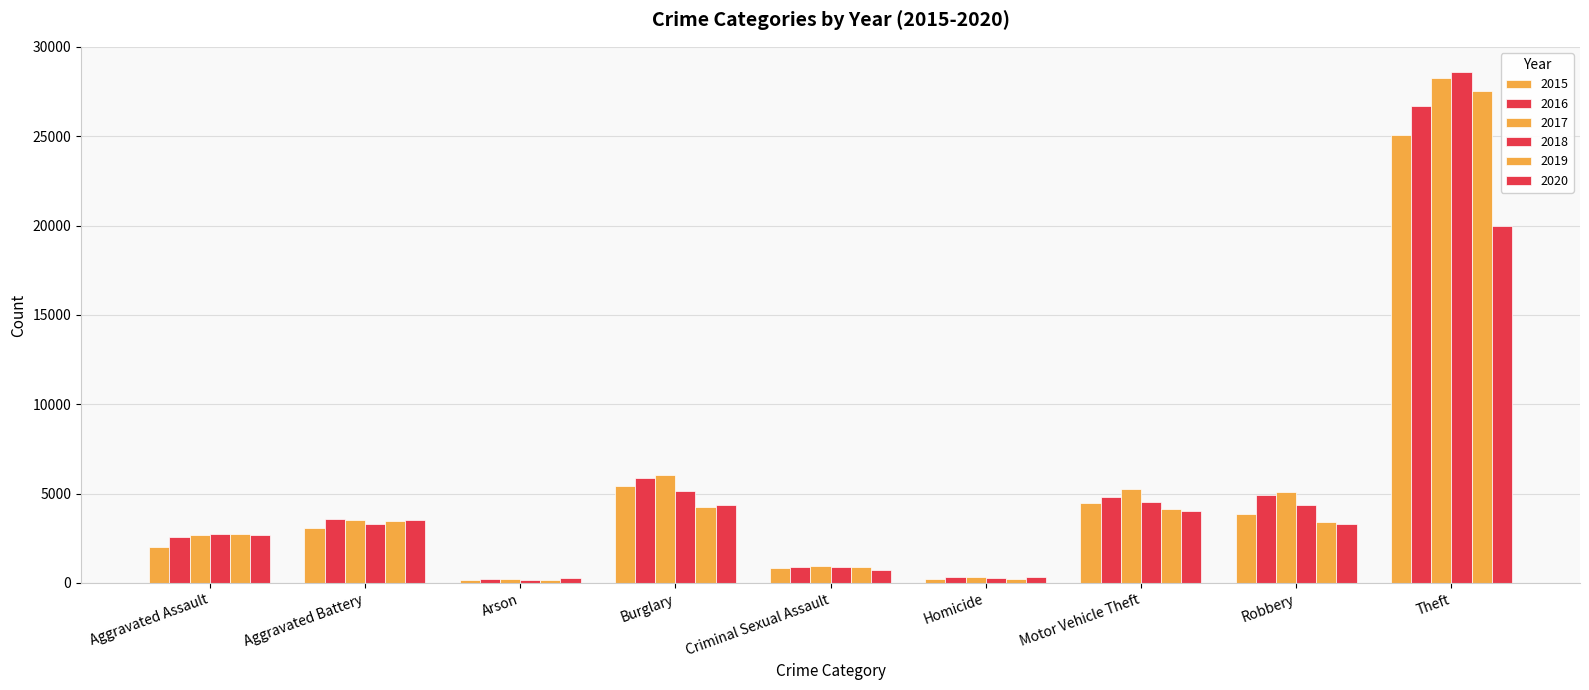

How many series are shown in this chart?

6